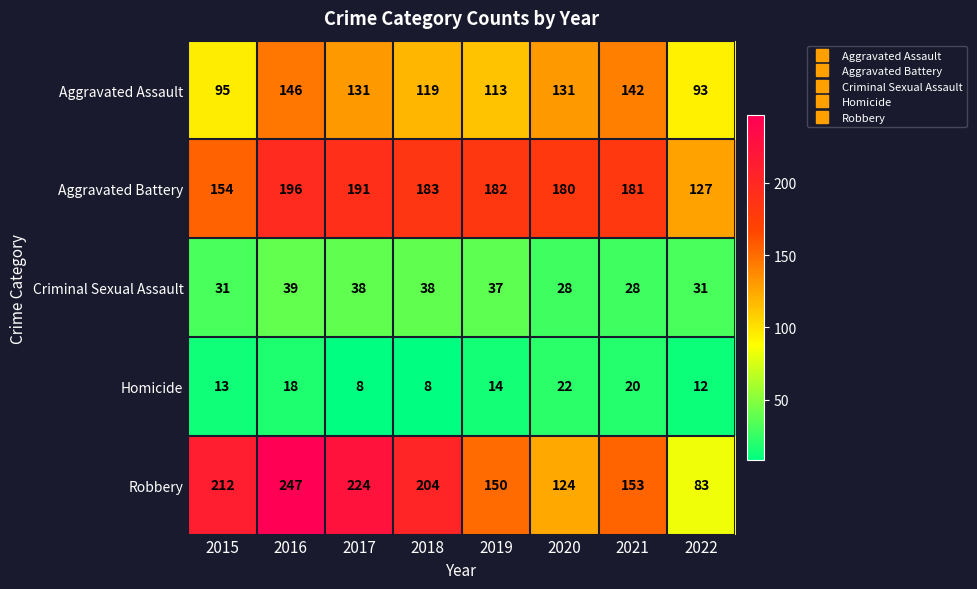

What is the difference between the highest and lowest values at 2020?

158